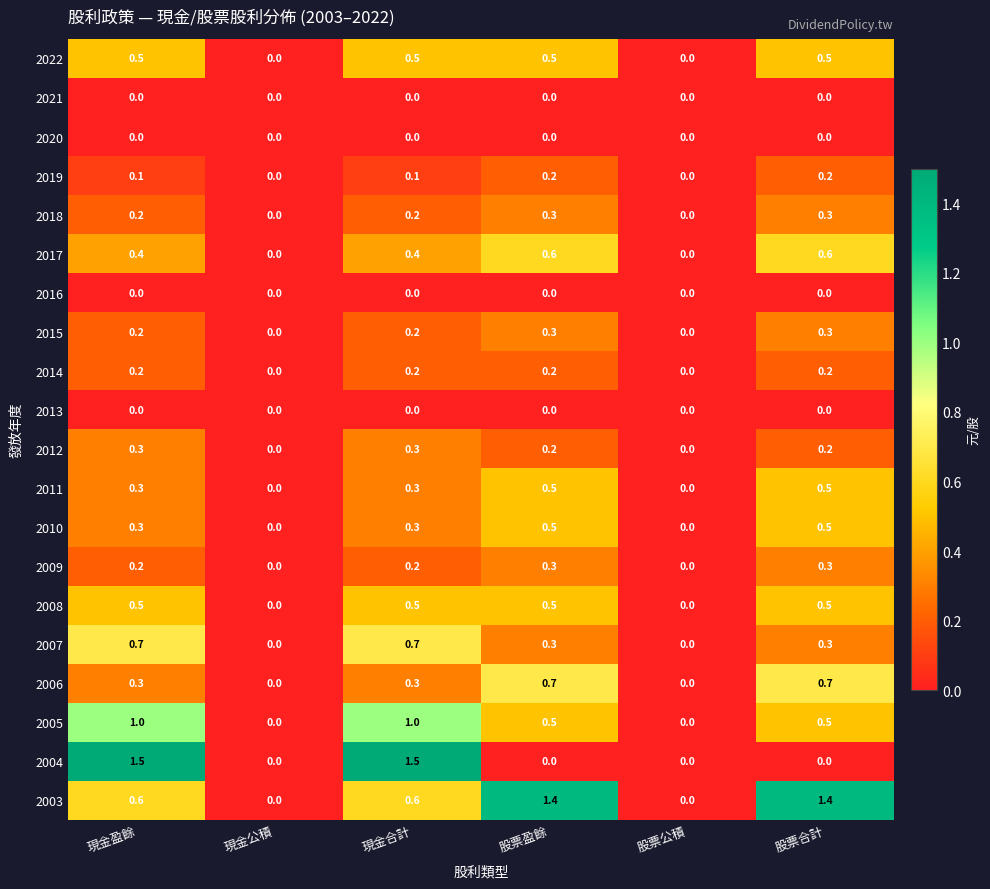

Which series has the largest range (max minus min)?

2004